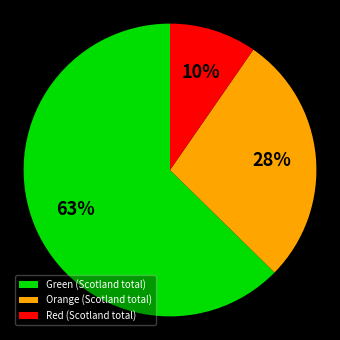

Which has a higher value, Orange (Scotland total) or Red (Scotland total)?

Orange (Scotland total)